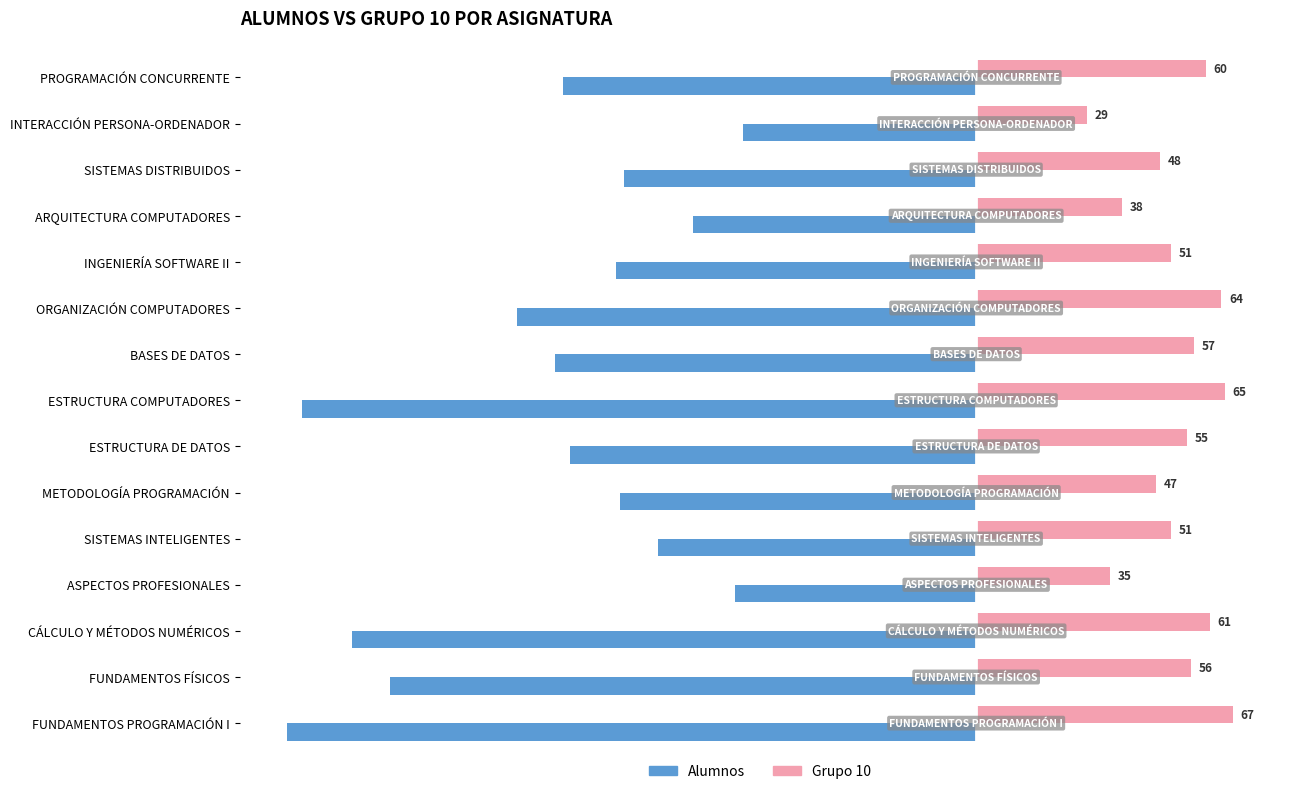

Is the value of Alumnos at ESTRUCTURA COMPUTADORES greater than the value of Grupo 10 at METODOLOGÍA PROGRAMACIÓN?

No